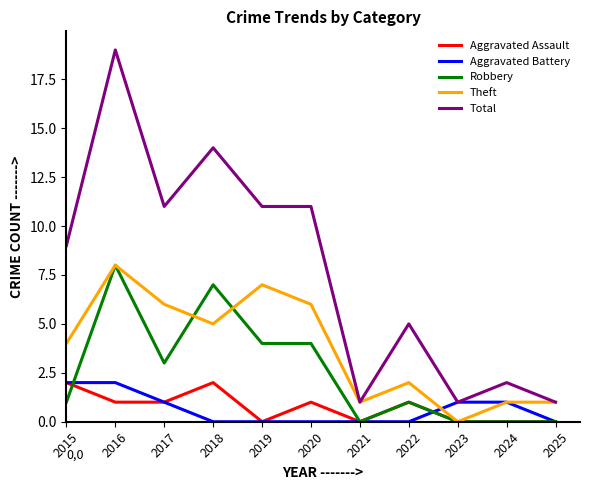

Which series has the largest range (max minus min)?

Total